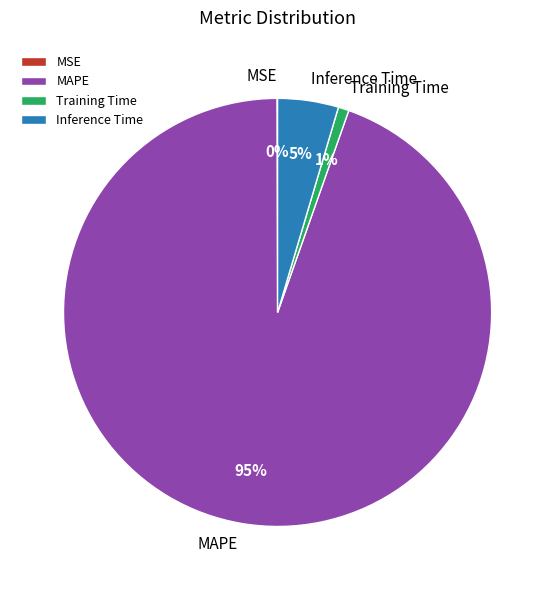

True or false: Training Time accounts for 1% of the total.

True